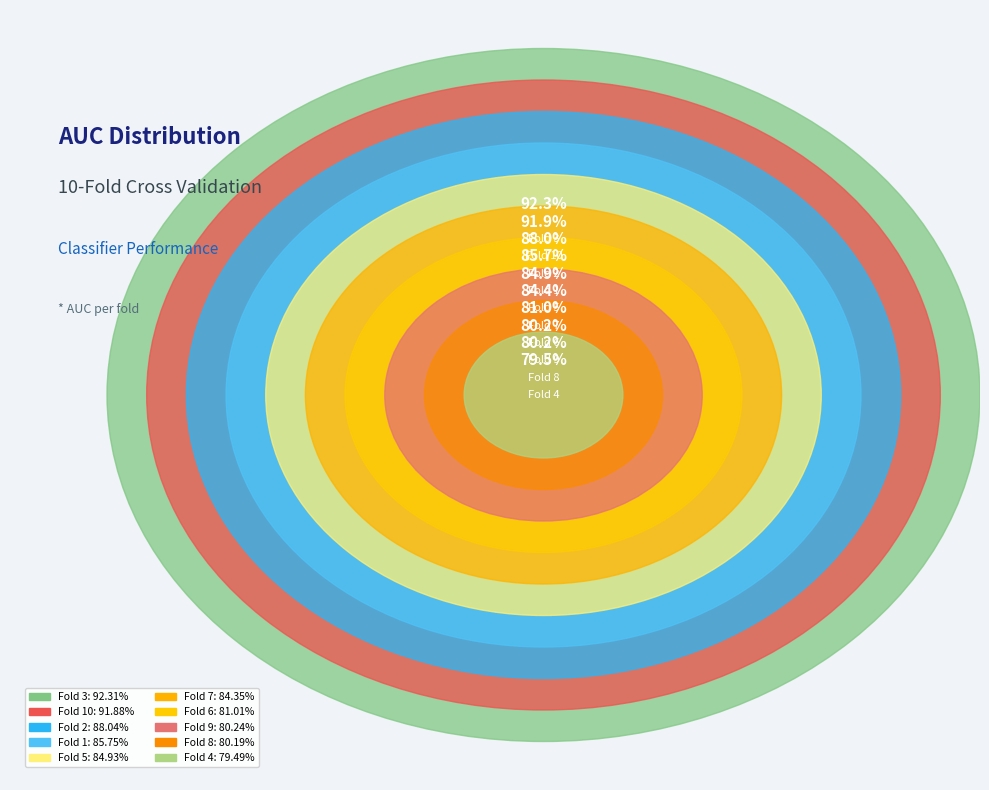

Is there any slice that represents more than half of the pie?

No